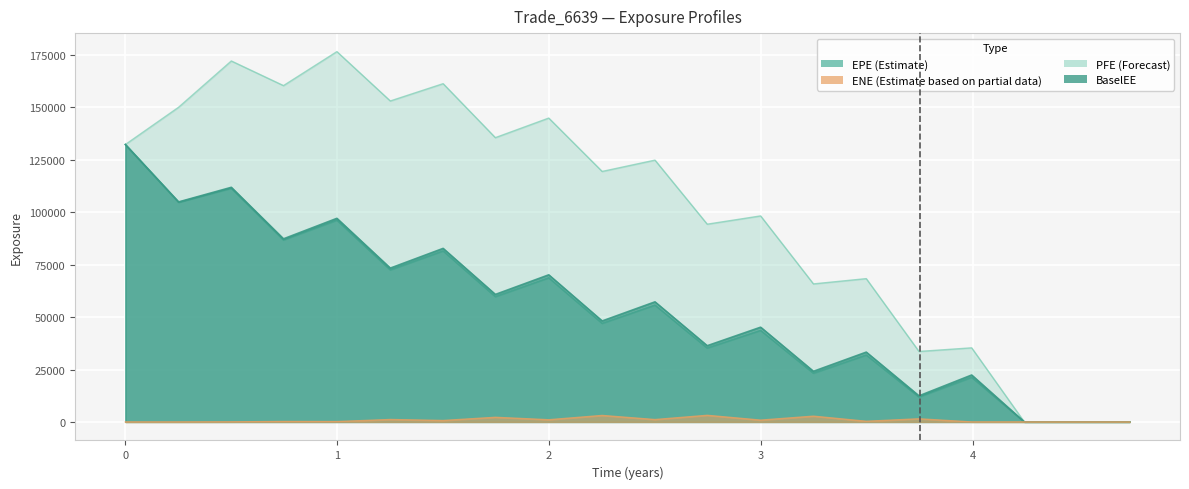

Reading left to right, transcribe all the data shown in this chart.

EPE: 0.0=132277.0	0.251366=104690.0	0.5=111402.0	0.746336=86746.9	0.998391=96208.7	1.25045=72487.5	1.49976=81541.8	1.74634=59736.9	1.99839=68716.9	2.25045=47002.4	2.49976=55702.7	2.74634=35234.9	2.99839=43639.5	3.24771=23232.5	3.49702=31912.3	3.7459=11885.1	3.99454=21285.3	4.24317=0.0	4.5=0.0	4.74086=0.0
PFE: 0.0=132277.0	0.251366=150057.0	0.5=172110.0	0.746336=160364.0	0.998391=176568.0	1.25045=153038.0	1.49976=161287.0	1.74634=135553.0	1.99839=144888.0	2.25045=119437.0	2.49976=124836.0	2.74634=94292.2	2.99839=98236.2	3.24771=65815.9	3.49702=68331.6	3.7459=33609.5	3.99454=35332.4	4.24317=0.0	4.5=0.0	4.74086=0.0
BaselEE: 0.0=132277.0	0.251366=104909.0	0.5=111867.0	0.746336=87309.1	0.998391=97080.5	1.25045=73345.0	1.49976=82747.0	1.74634=60795.3	1.99839=70141.2	2.25045=48144.9	2.49976=57256.1	2.74634=36342.7	2.99839=45170.5	3.24771=24140.5	3.49702=33288.0	3.7459=12445.5	3.99454=22375.3	4.24317=0.0	4.5=0.0	4.74086=0.0
ENE: 0.0=0.0	0.251366=0.0	0.5=45.9	0.746336=224.7	0.998391=187.1	1.25045=1169.5	1.49976=693.8	1.74634=2217.5	1.99839=1053.4	2.25045=3099.6	2.49976=1141.1	2.74634=3164.3	2.99839=870.2	3.24771=2760.2	3.49702=326.0	3.7459=1500.4	3.99454=2.8	4.24317=0.0	4.5=0.0	4.74086=0.0